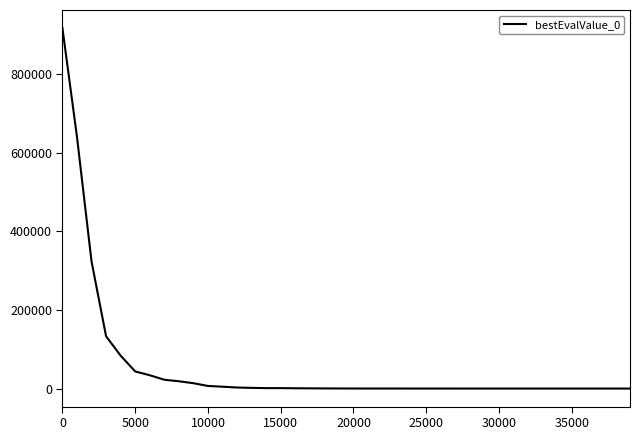

What is the difference between the maximum and minimum values?

917441.1